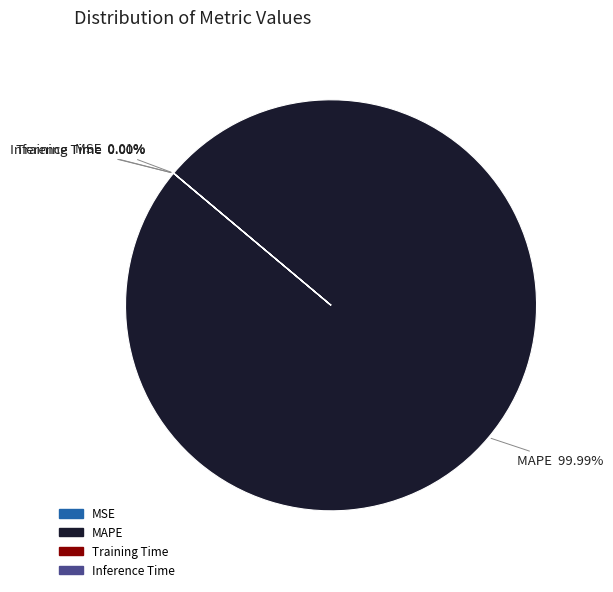

Which category accounts for the majority?

MAPE